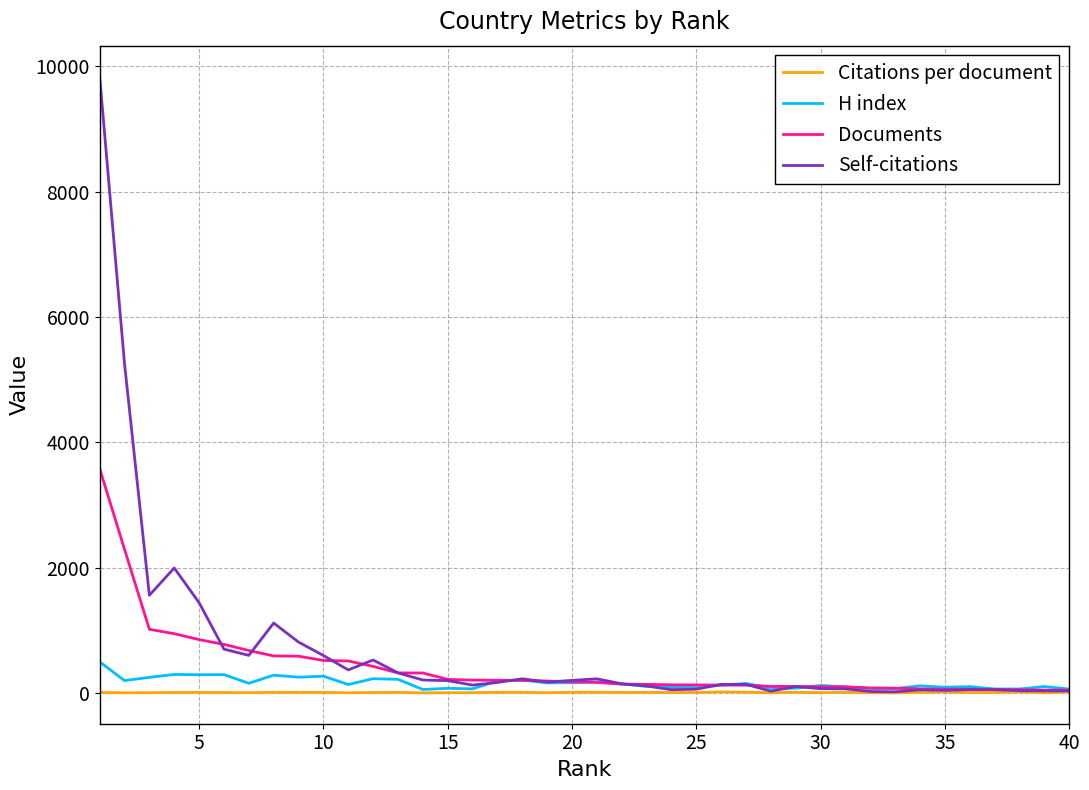

What is the maximum value shown in the chart?

9837.0